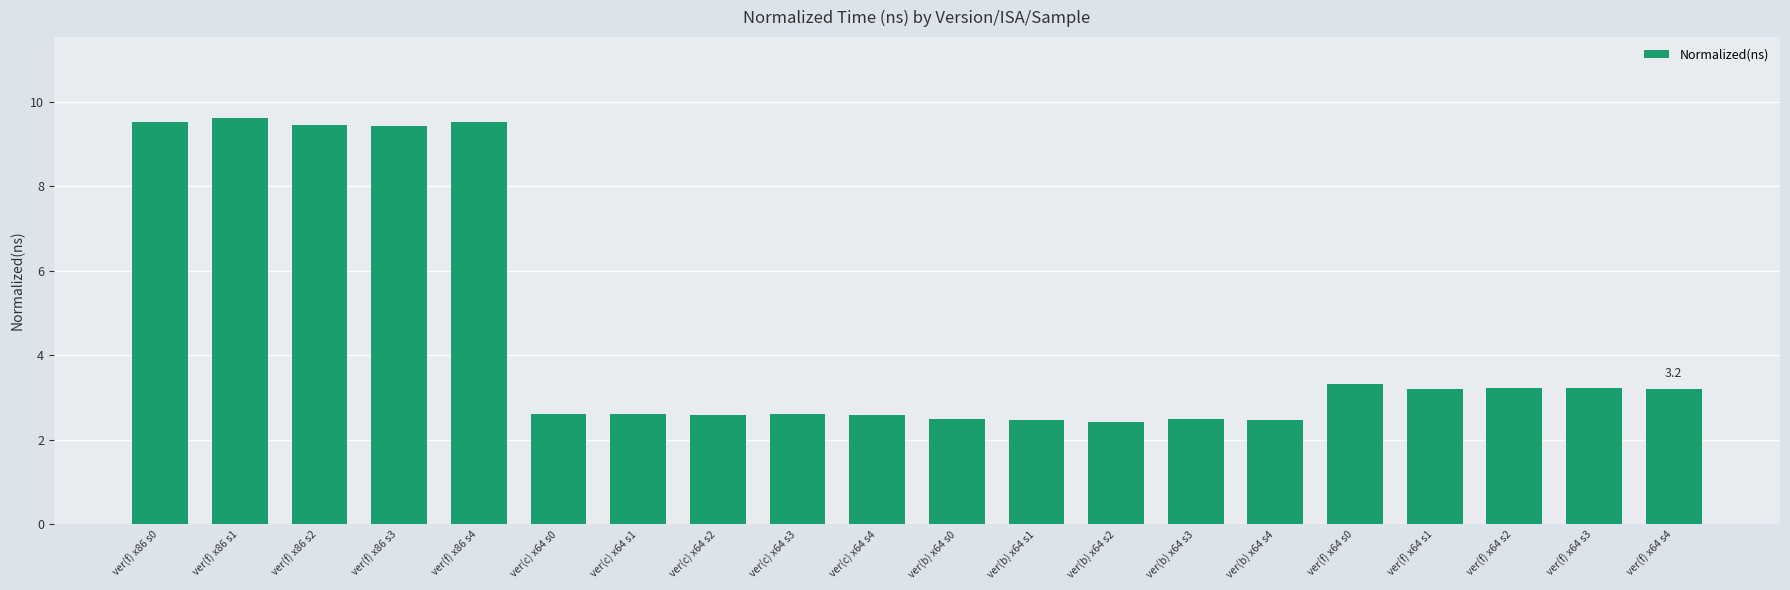

What is the change in value from ver(f) x86 s3 to ver(f) x64 s4?

-6.2